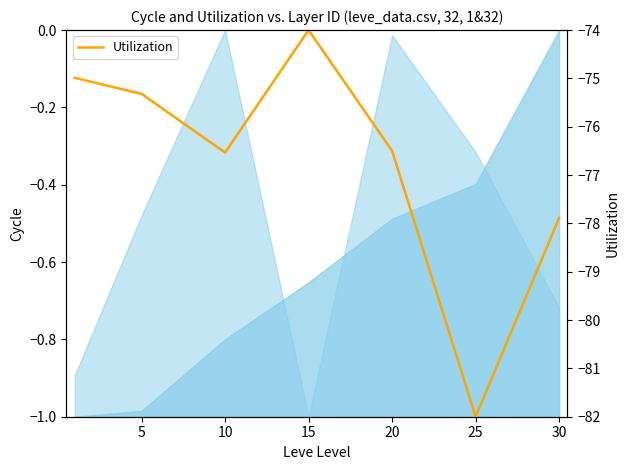

What is the maximum value for Utilization?

-74.0